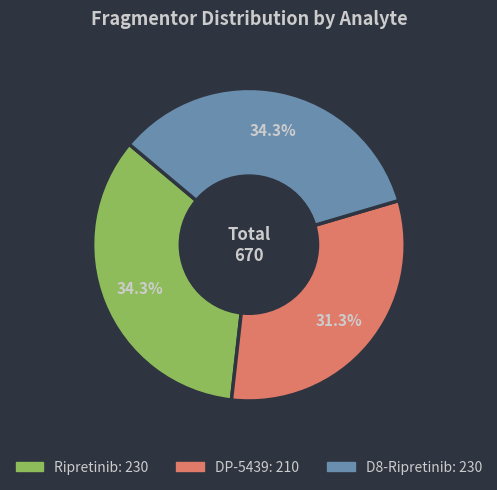

To the nearest percent, what portion does Ripretinib represent?

34%